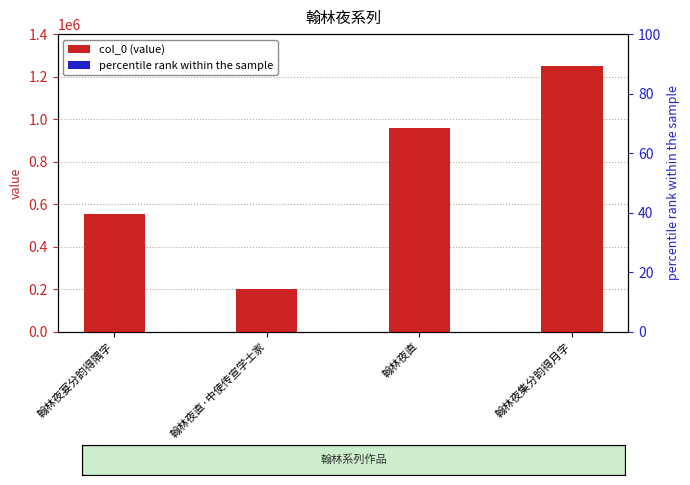

Between 翰林夜宴分韵得隅字 and 翰林夜集分韵得月字, which series saw the biggest shift?

col_0